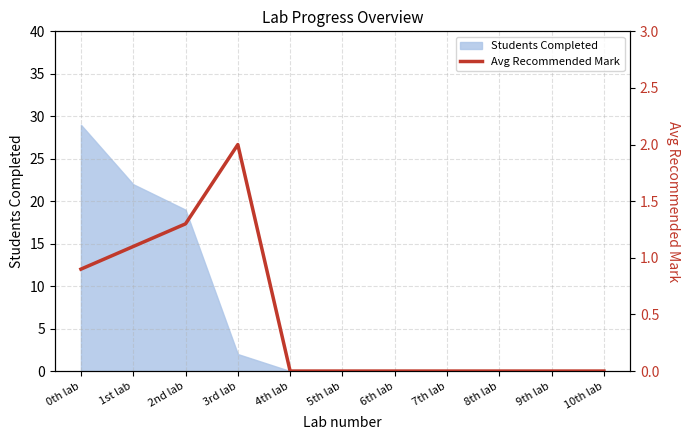

List the labels in order of value, smallest first.

4th lab, 5th lab, 6th lab, 7th lab, 8th lab, 9th lab, 10th lab, 0th lab, 1st lab, 2nd lab, 3rd lab